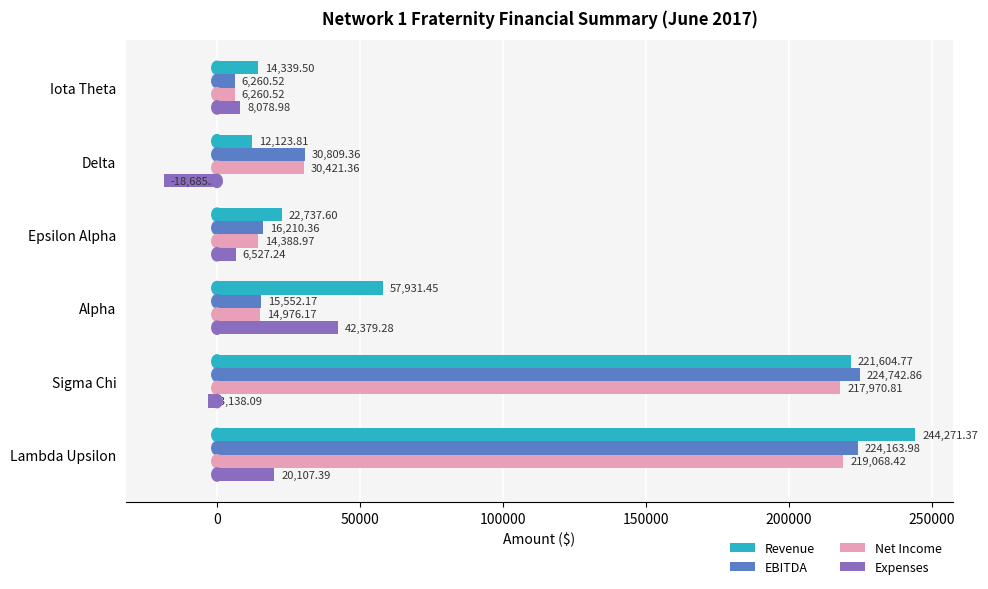

What is the average value of the EBITDA series?

86289.9